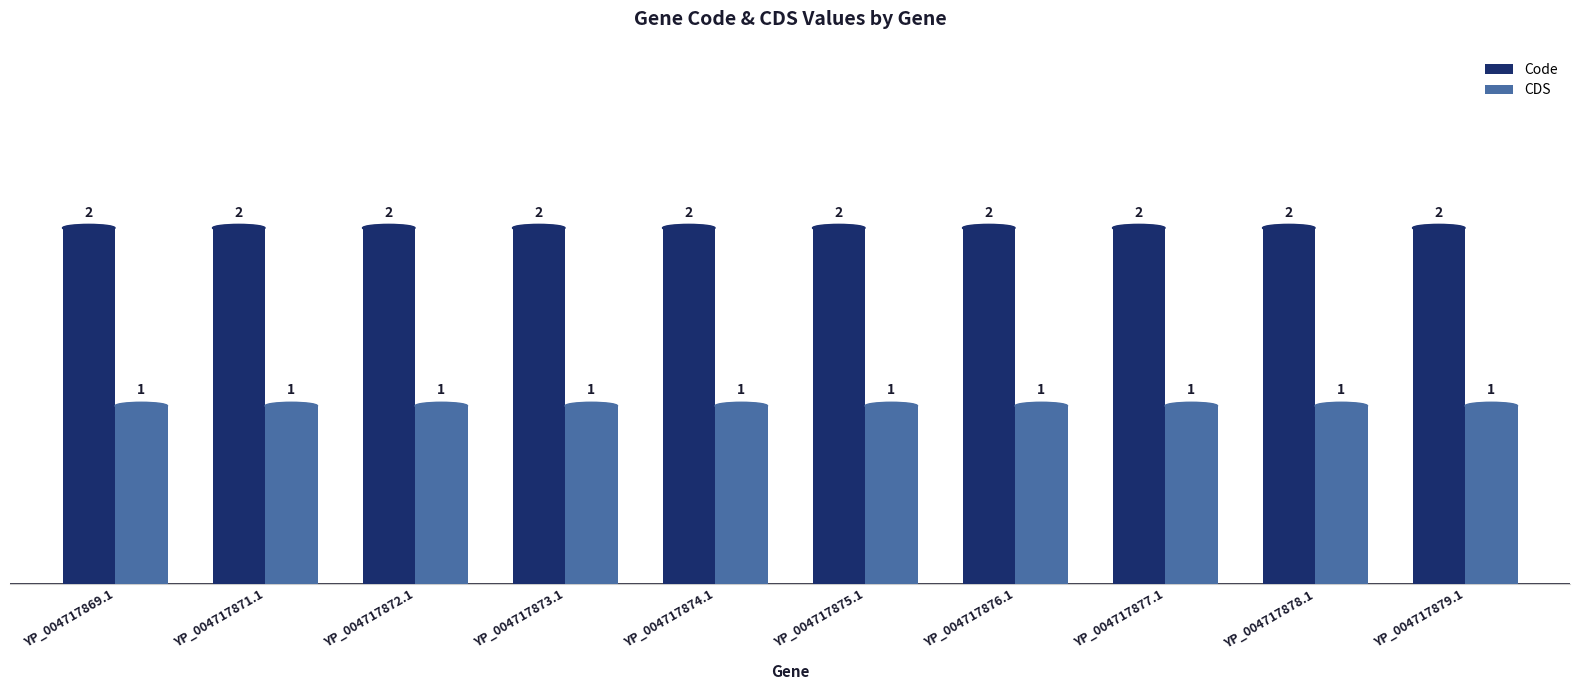

Rank the series at YP_004717871.1 from lowest to highest value.

CDS, Code